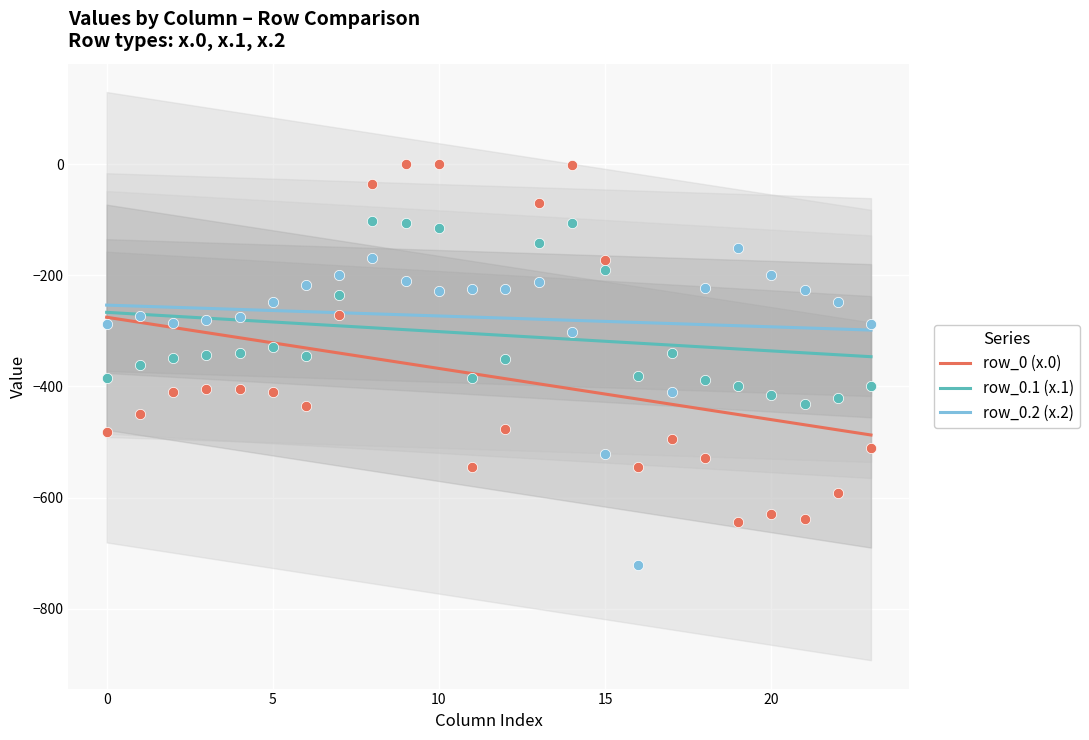

Which series has the largest total across all categories?

row_0.2 (x.2)